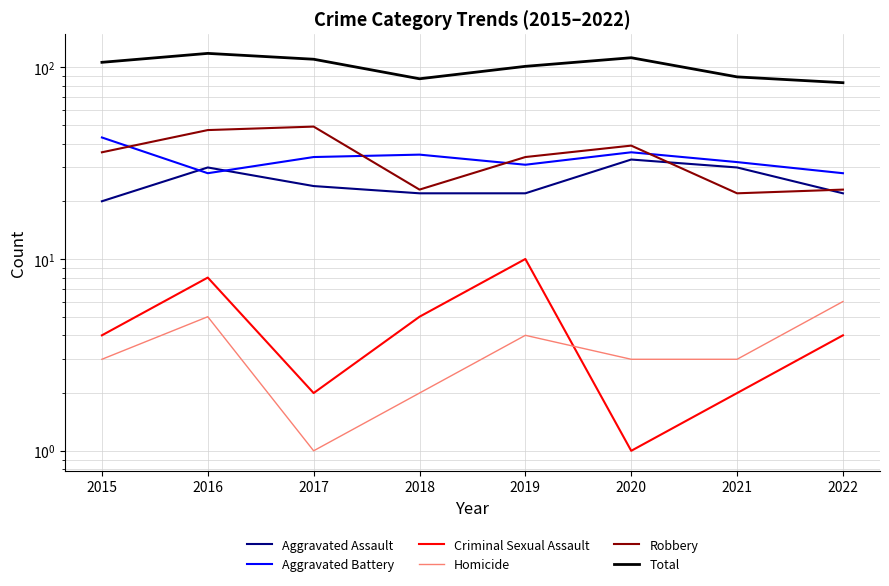

What is the difference between the Total values at 2021 and 2019?

12